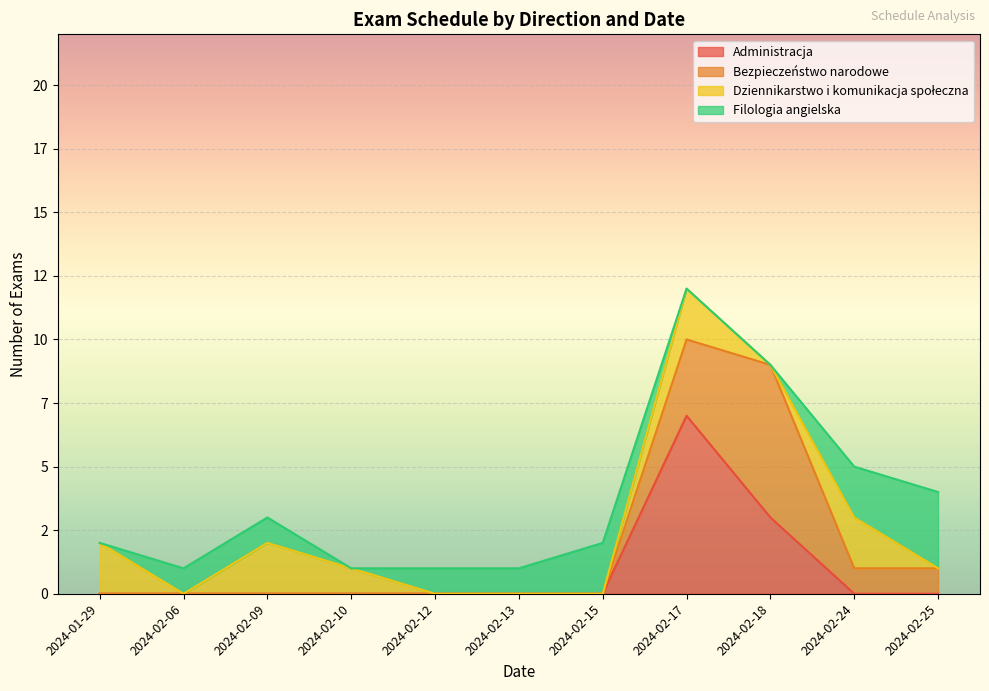

True or false: Dziennikarstwo i komunikacja społeczna and Administracja cross at least once.

False